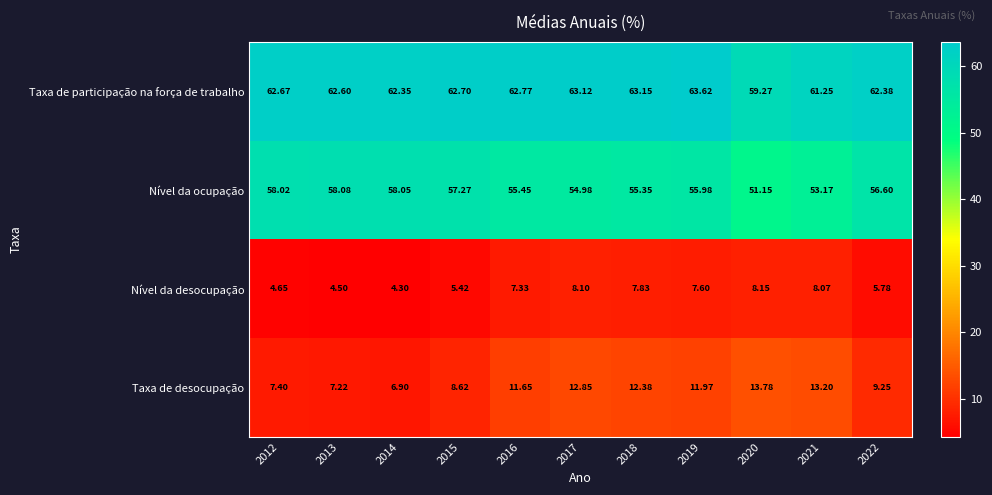

Which series has the largest total across all categories?

Taxa de participação na força de trabalho